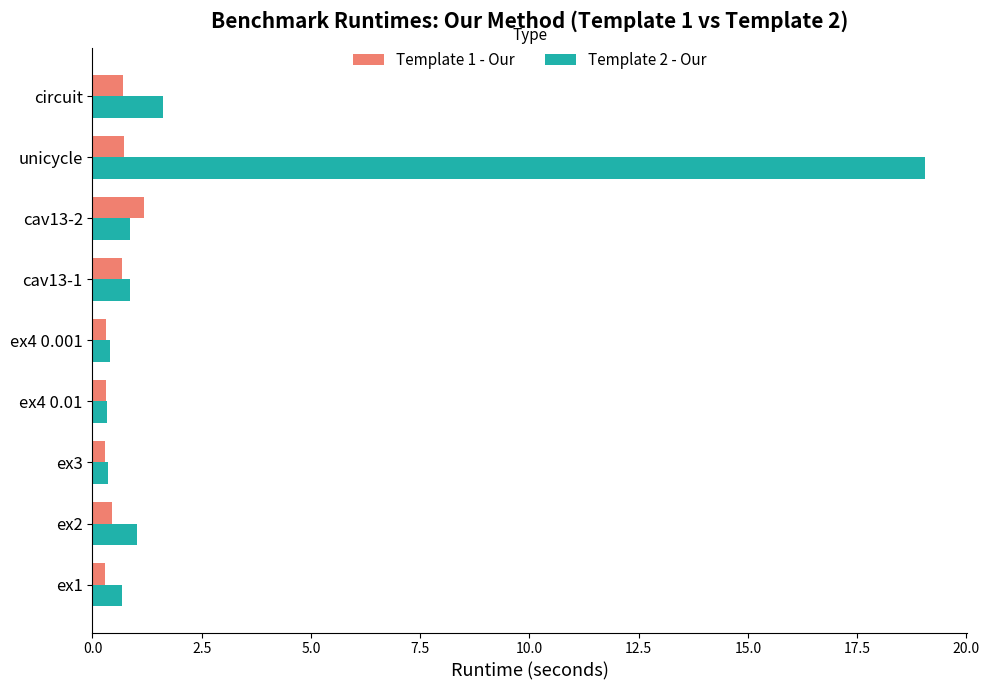

What is the sum of all Template 2 - Our values?

25.2